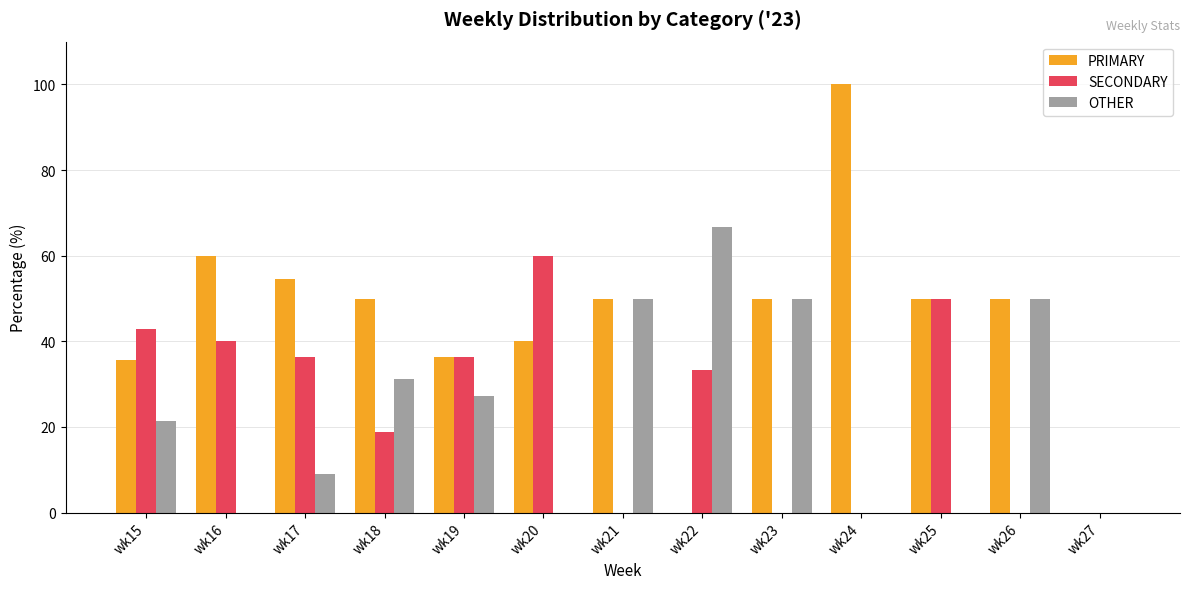

What is the total value across all series at wk23?

100.0